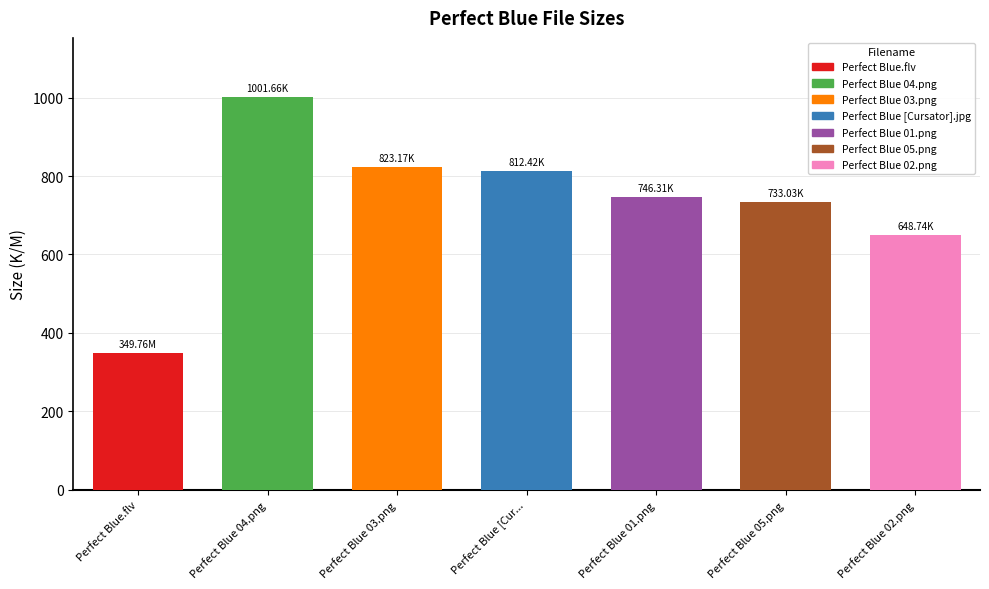

How many categories are shown in the chart?

7